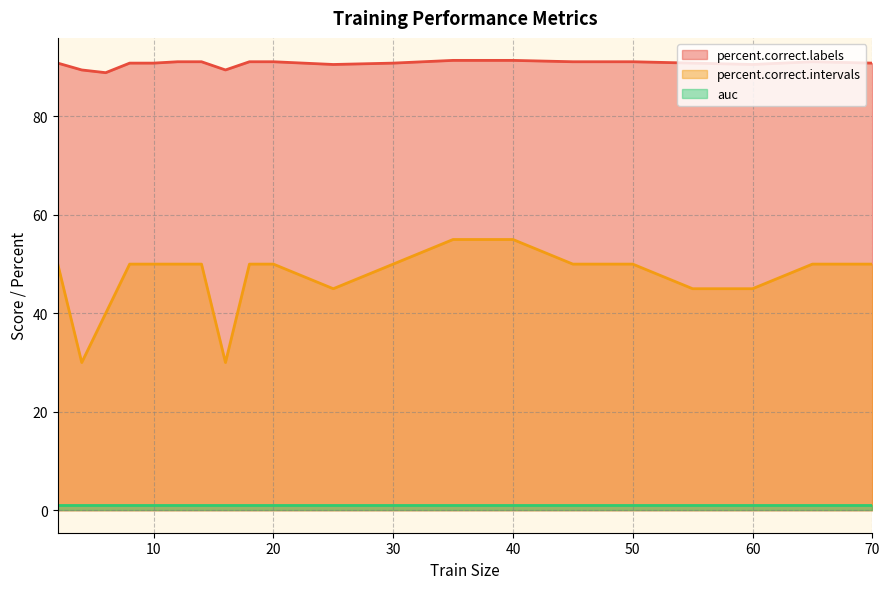

At which label does percent.correct.labels first exceed 90?

2